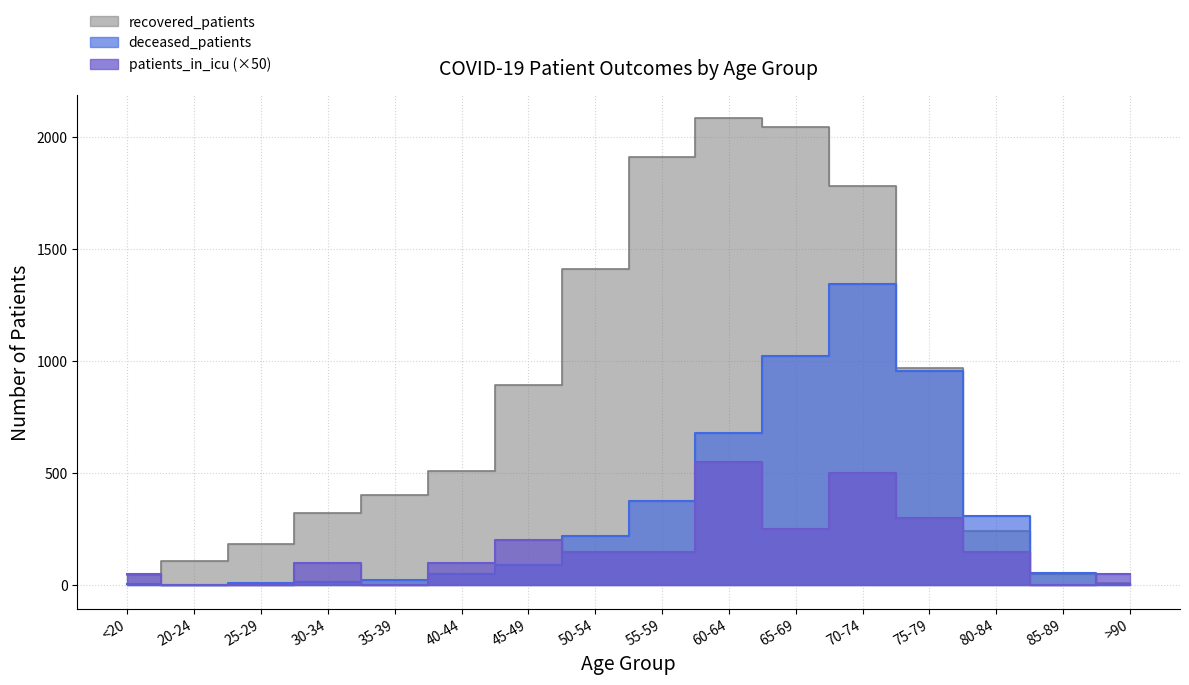

Which series changed the most between 45-49 and 80-84?

recovered_patients